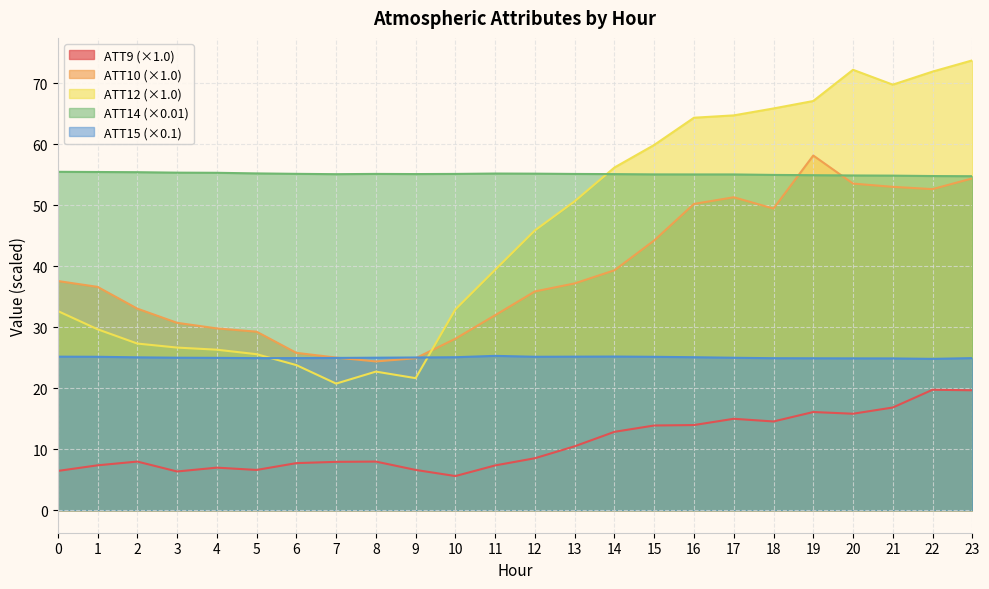

Where is ATT14 nearest to the value 55?

18